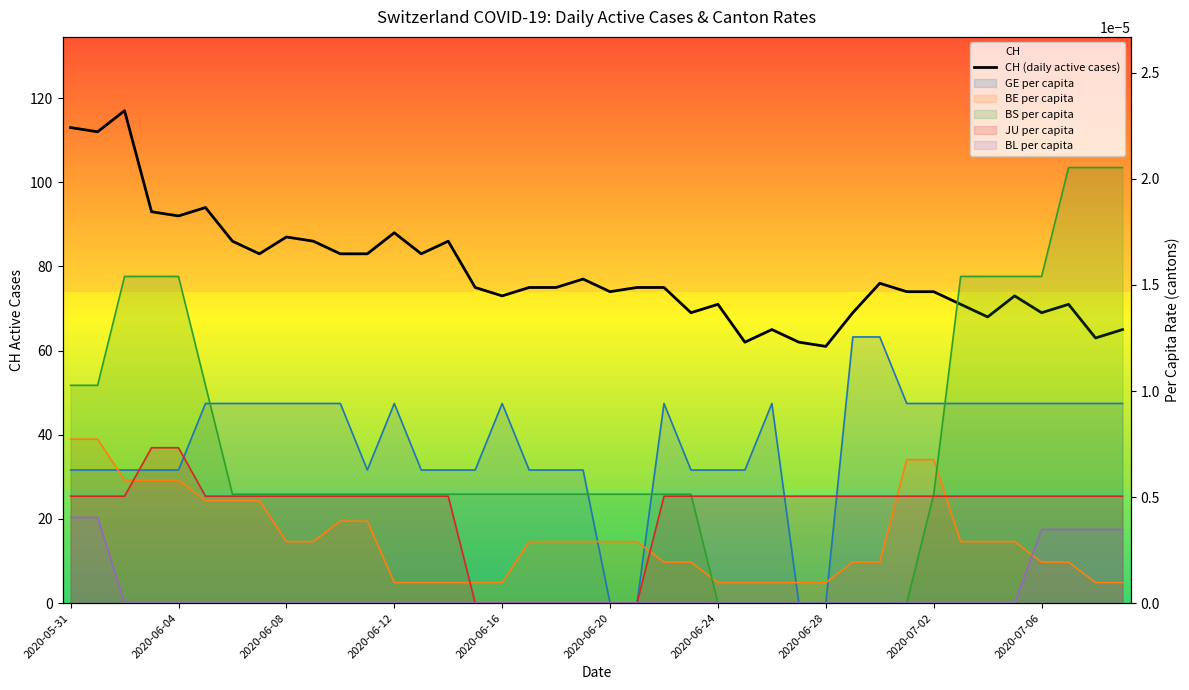

How many data points are above 75?

17